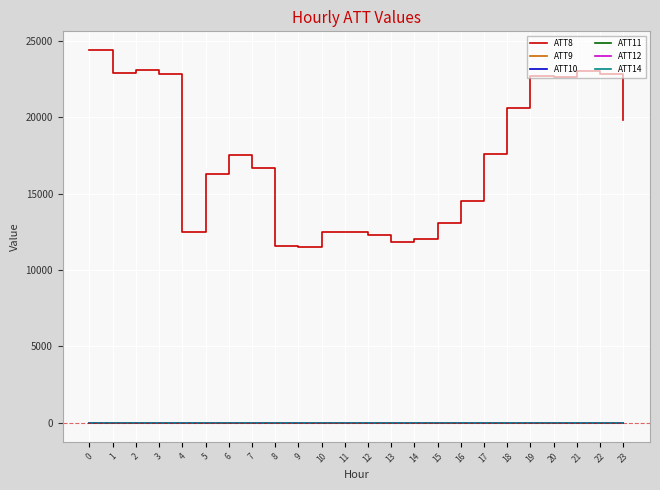

Which series changed the most between 18 and 23?

ATT8